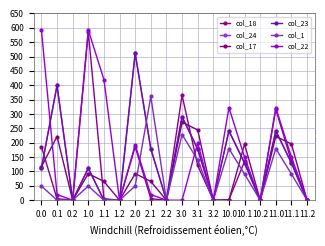

Count the number of categories in the chart.

18